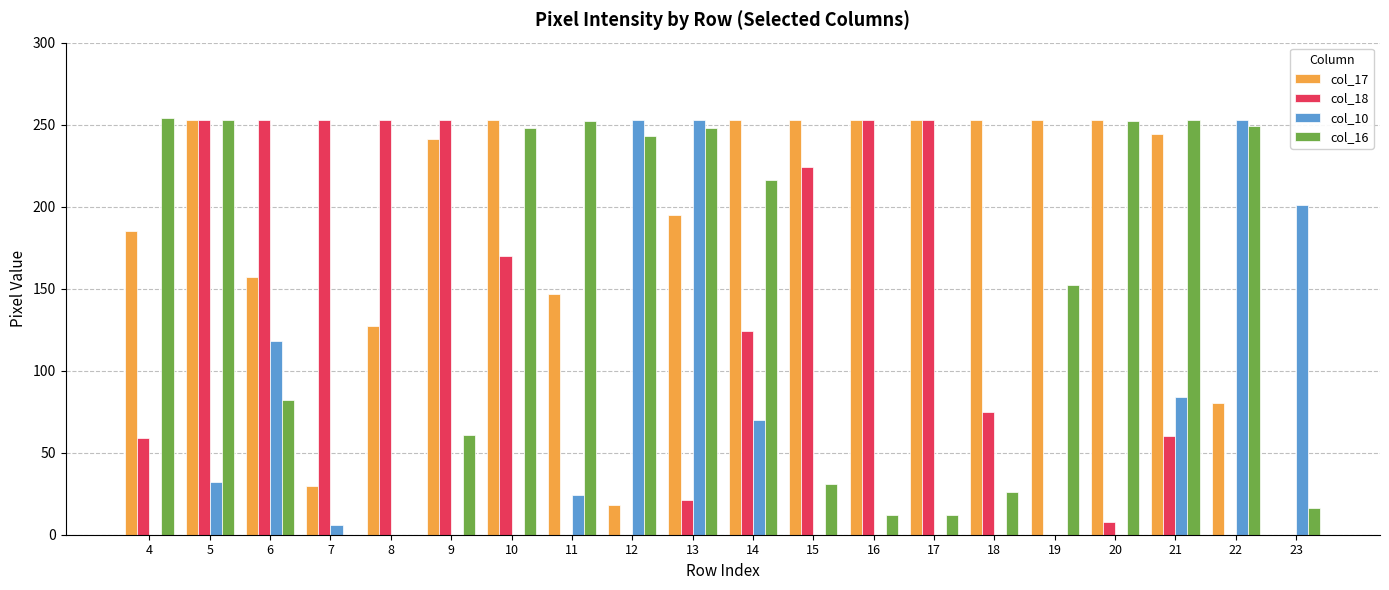

Which series changed the most between 15 and 21?

col_16